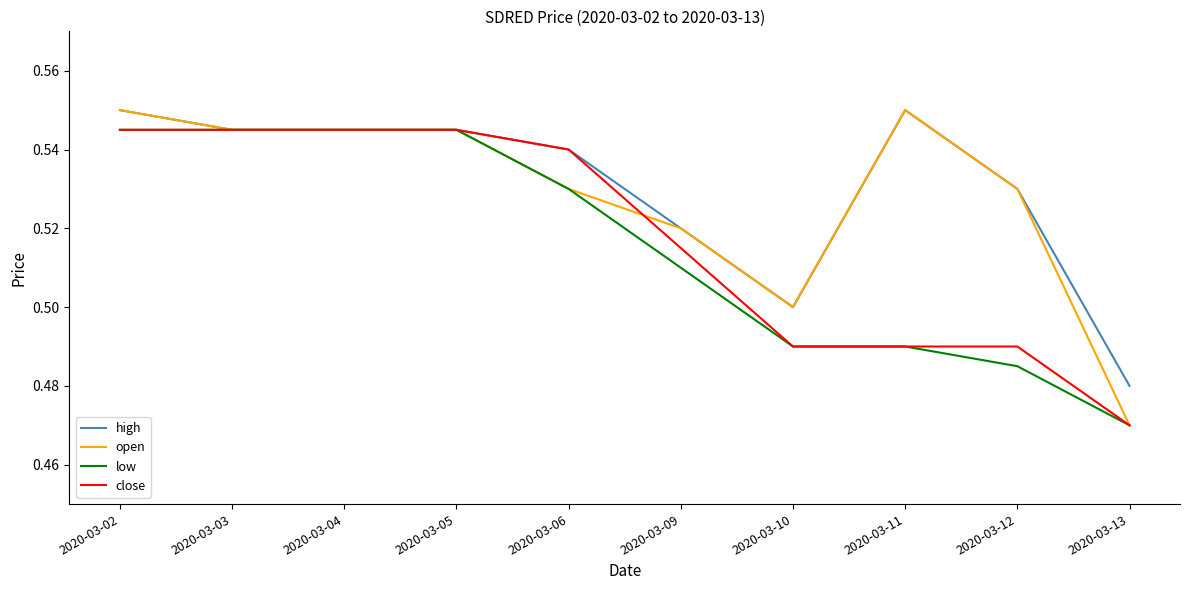

At which label is close closest to 0?

2020-03-13